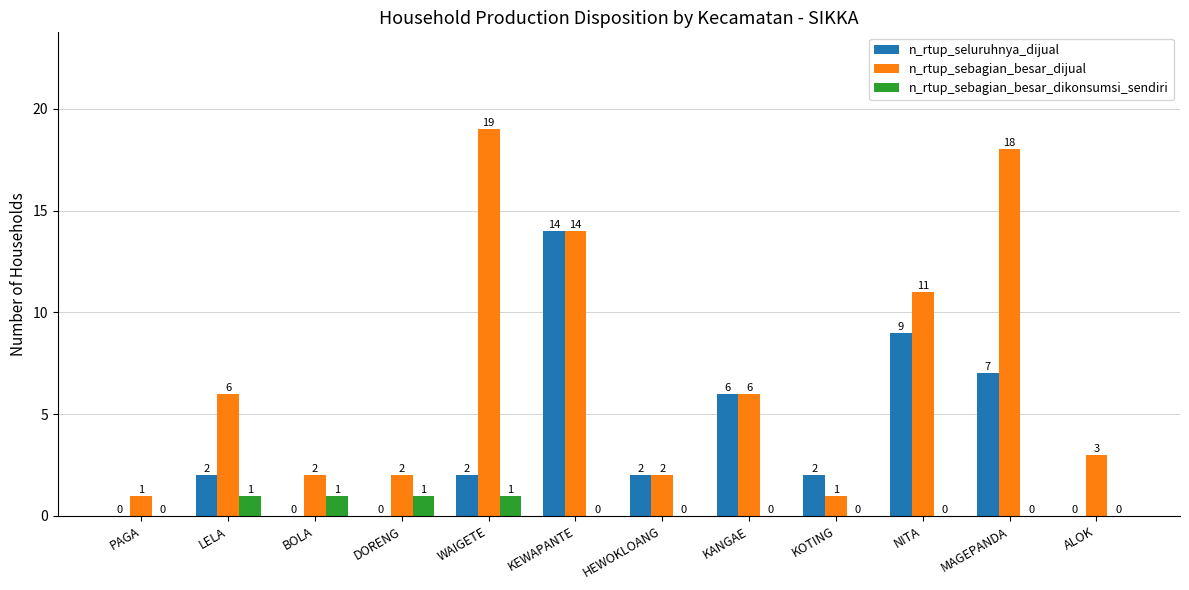

Reading left to right, what are all the values shown in this chart?

n_rtup_seluruhnya_dijual: 0	2	0	0	2	14	2	6	2	9	7	0
n_rtup_sebagian_besar_dijual: 1	6	2	2	19	14	2	6	1	11	18	3
n_rtup_sebagian_besar_dikonsumsi_sendiri: 0	1	1	1	1	0	0	0	0	0	0	0